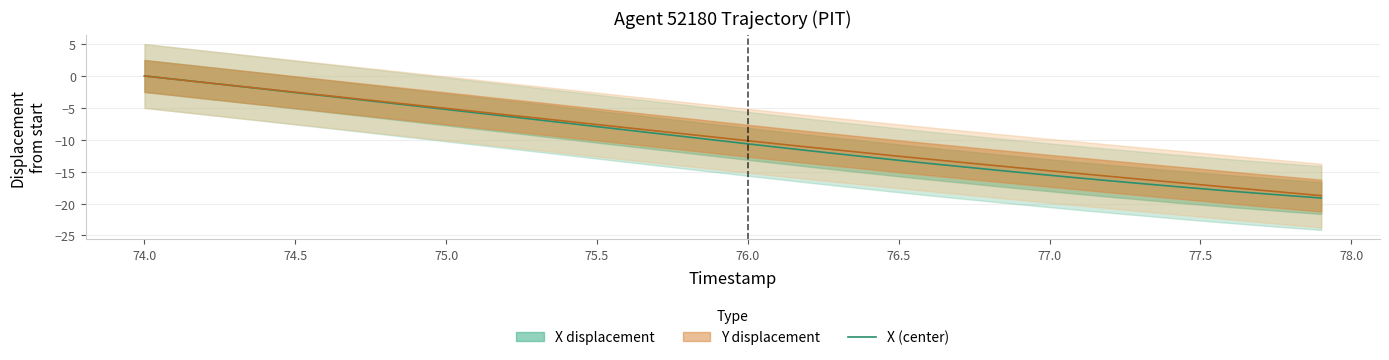

What is the minimum value shown in the chart?

-19.1